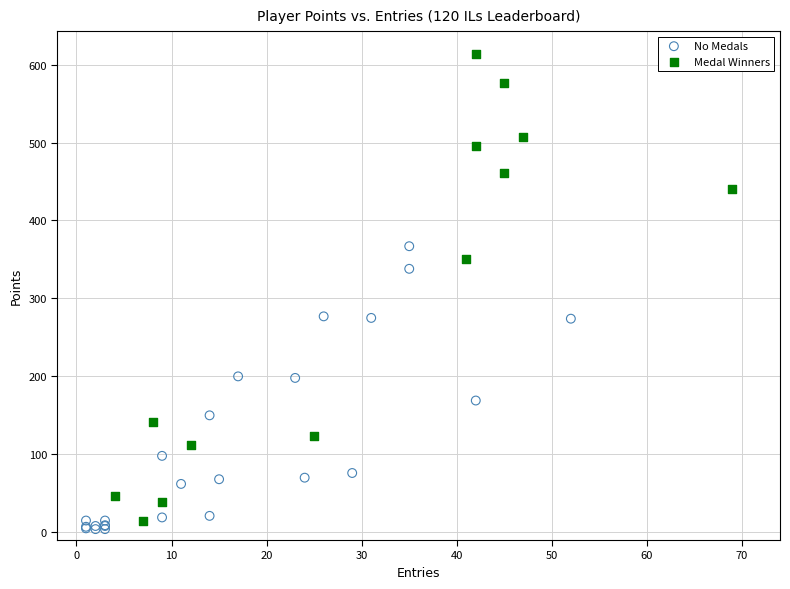

Which series has the largest Y range (max minus min)?

Medal Winners